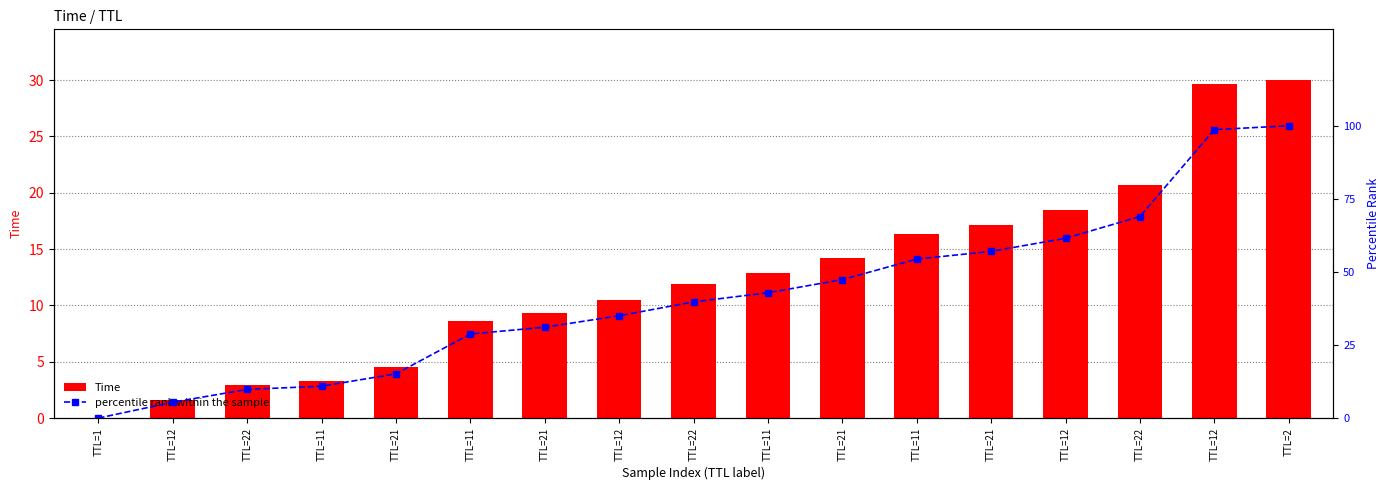

What is the sum of all Time values?

212.0